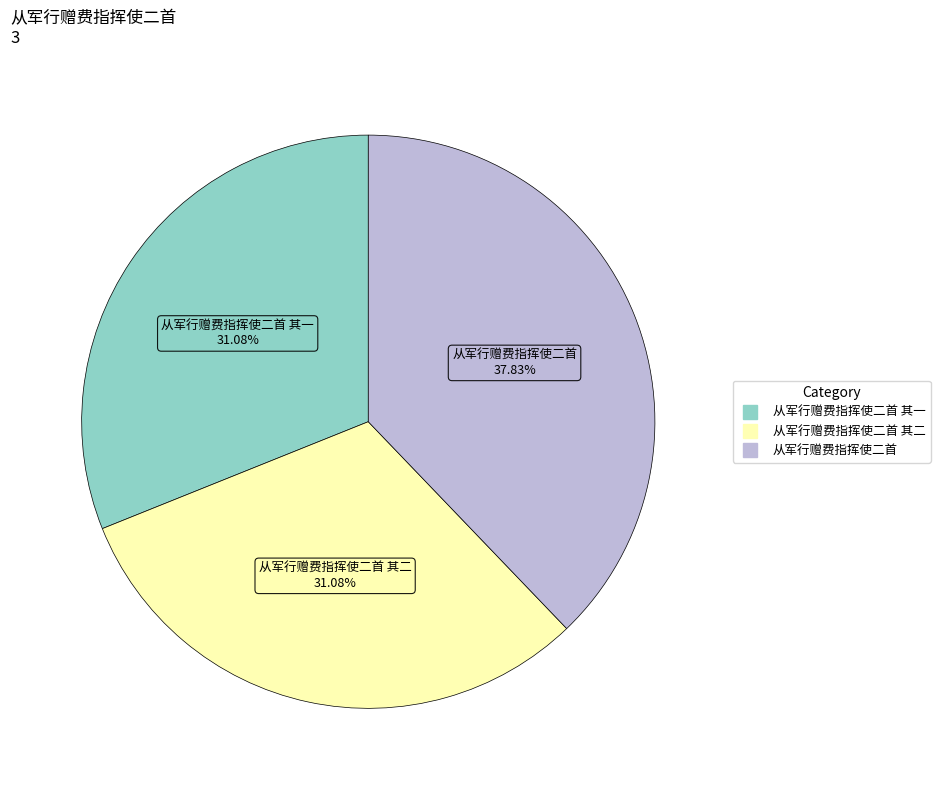

Is there a majority slice in this chart?

No